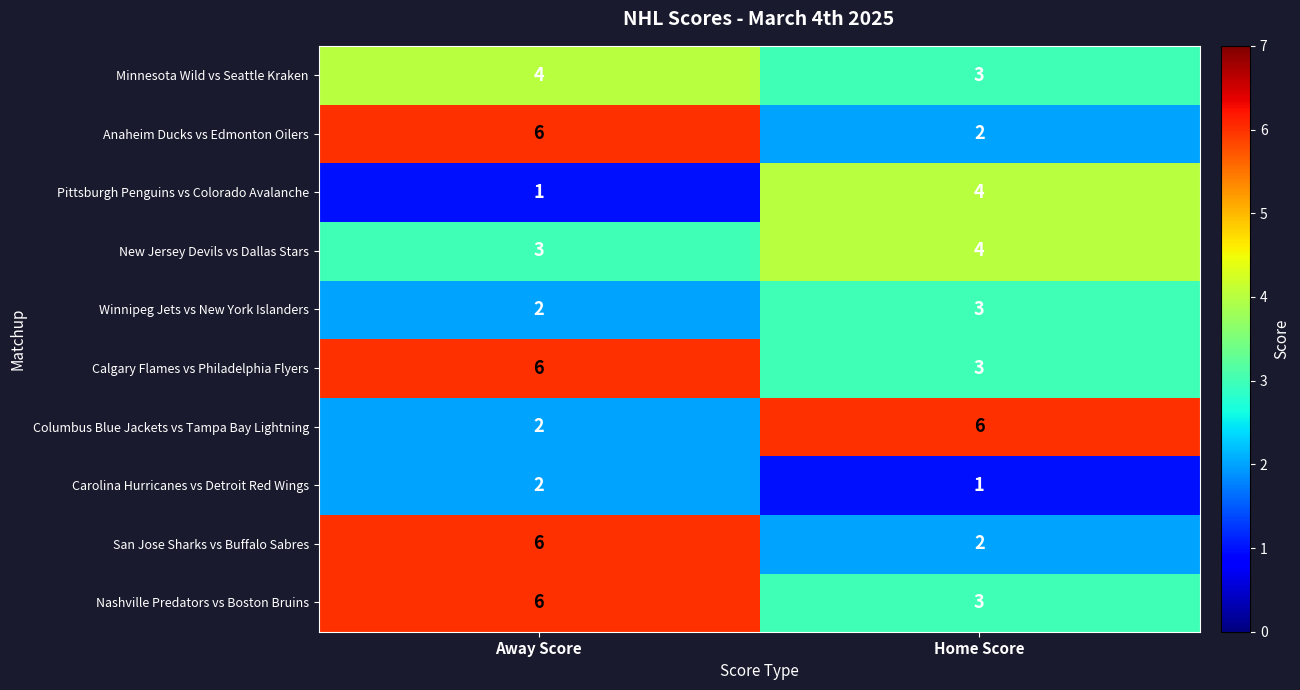

Reading left to right, what are all the values shown in this chart?

Minnesota Wild vs Seattle Kraken: 4	3
Anaheim Ducks vs Edmonton Oilers: 6	2
Pittsburgh Penguins vs Colorado Avalanche: 1	4
New Jersey Devils vs Dallas Stars: 3	4
Winnipeg Jets vs New York Islanders: 2	3
Calgary Flames vs Philadelphia Flyers: 6	3
Columbus Blue Jackets vs Tampa Bay Lightning: 2	6
Carolina Hurricanes vs Detroit Red Wings: 2	1
San Jose Sharks vs Buffalo Sabres: 6	2
Nashville Predators vs Boston Bruins: 6	3